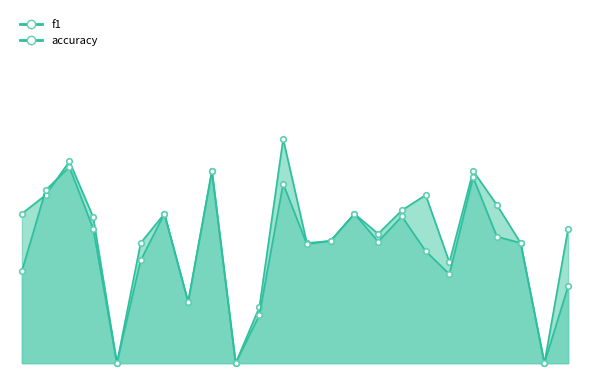

Which series ends up on top after the final intersection of f1 and accuracy?

accuracy